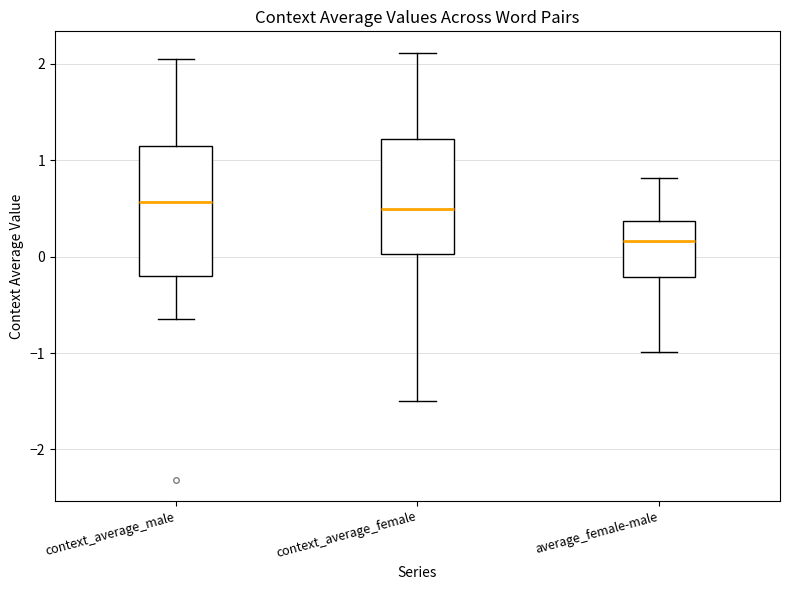

Reading left to right, read every box against the y-axis: the position of its median line, the range the box covers, and the ends of its whiskers. The values are not printed on the chart, so give them approximately, as read against the axis.

context_average_male: median 0.6, box -0.2 to 1.1, whiskers -0.6 to 2.0
context_average_female: median 0.5, box 0.0 to 1.2, whiskers -1.5 to 2.1
average_female-male: median 0.2, box -0.2 to 0.4, whiskers -1.0 to 0.8